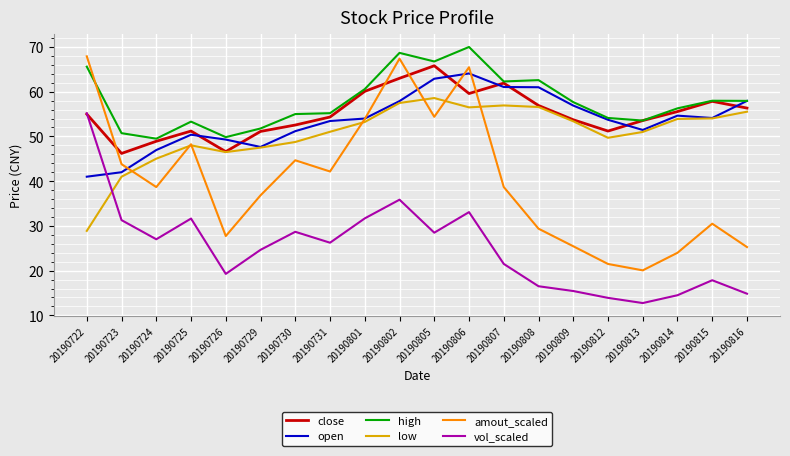

Is it true that low equals 45.0 at 20190724?

True